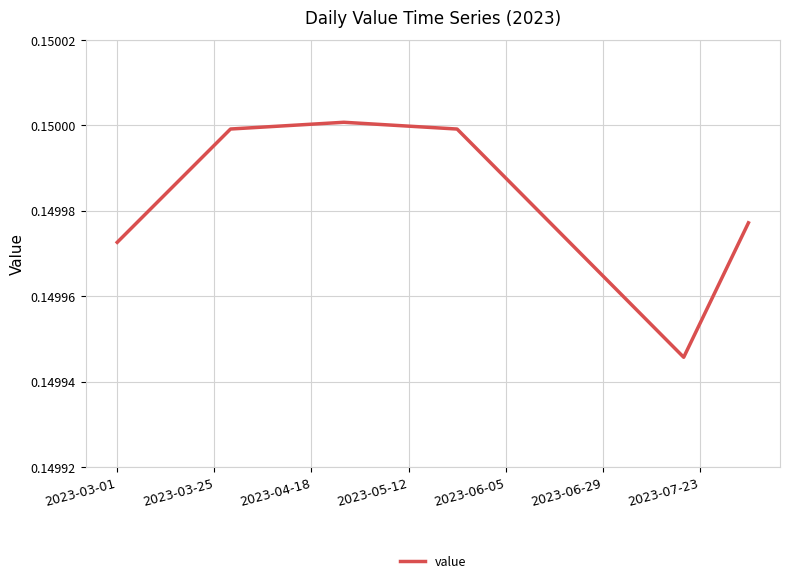

True or false: the data shows 0.3 at 2023-03-25.

False